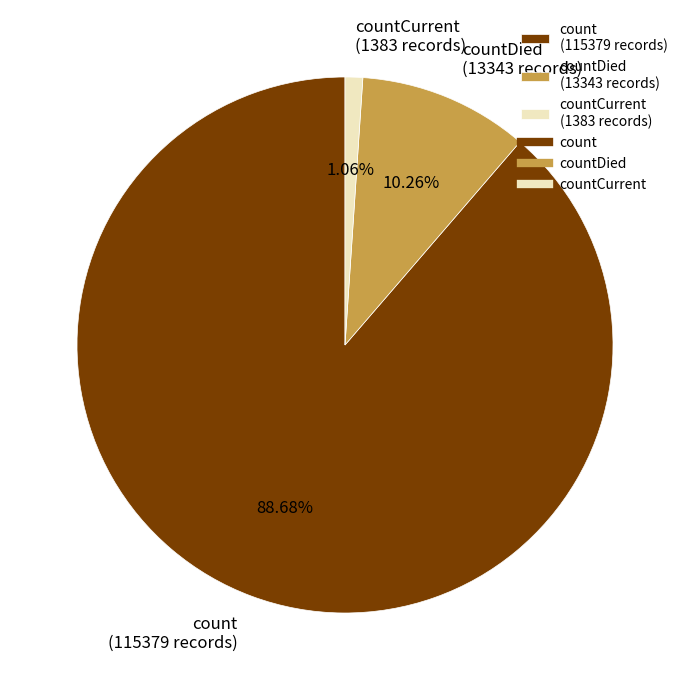

To the nearest percent, what is the difference between the largest and smallest slice percentages?

88%